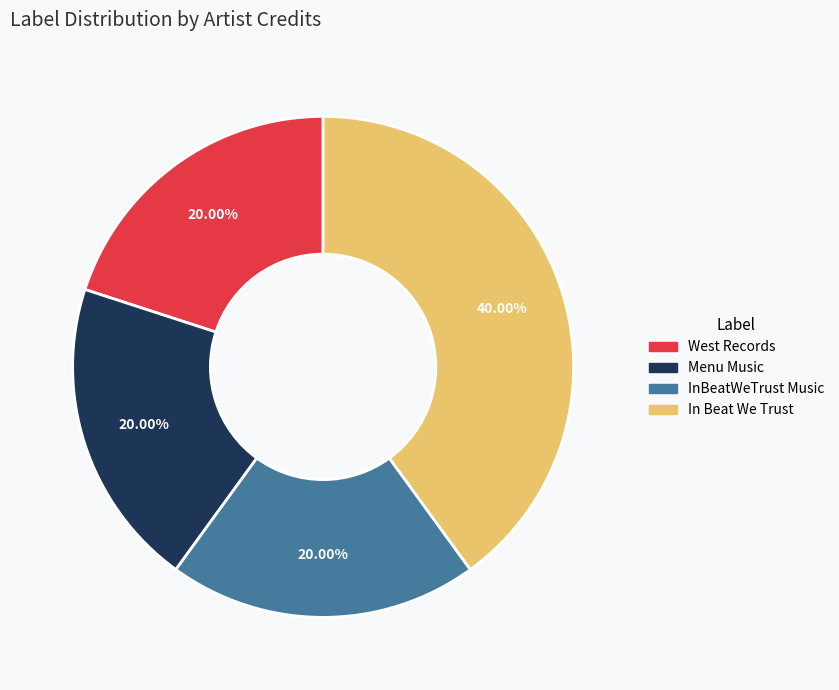

Is there a majority slice in this chart?

No